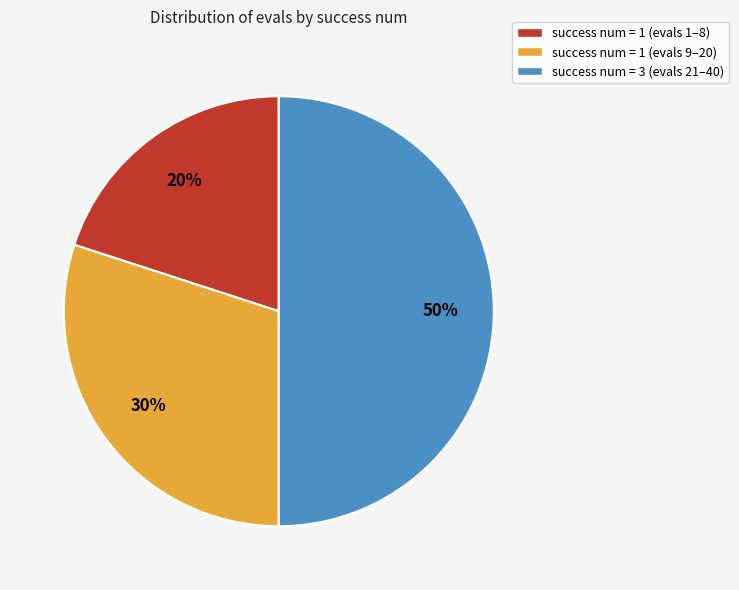

True or false: success num = 1 (evals 9–20) accounts for 38% of the total.

False